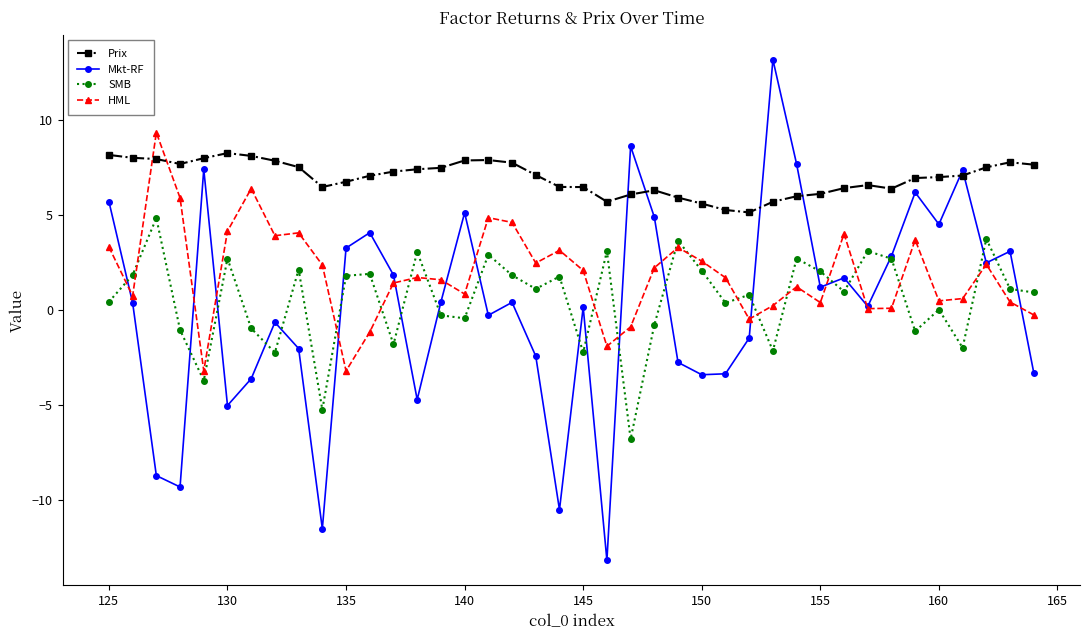

Which series has the largest range (max minus min)?

Mkt-RF